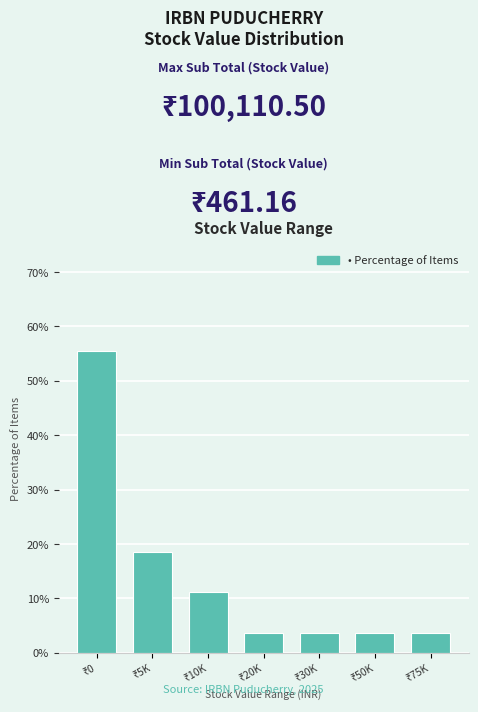

Reading left to right, extract all data points from this chart.

55.6	18.5	11.1	3.7	3.7	3.7	3.7